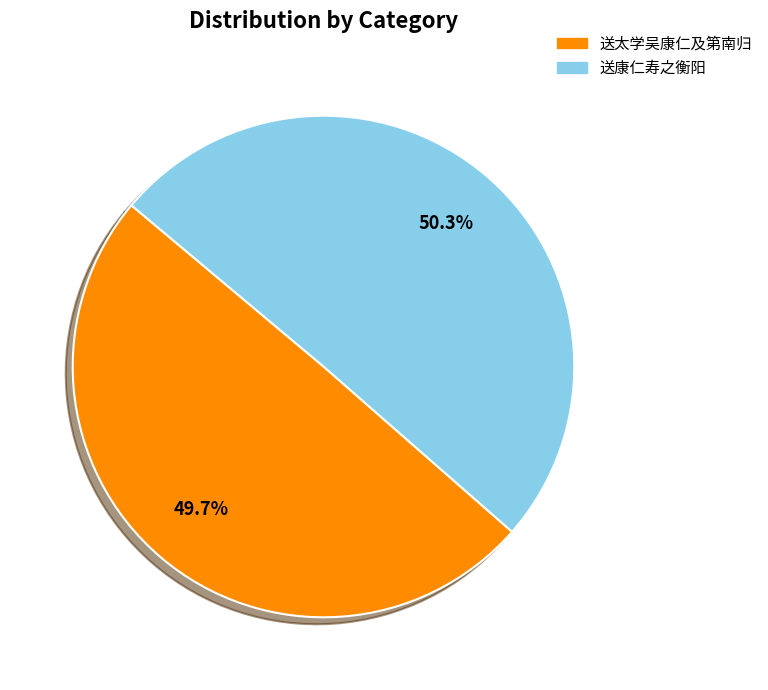

Is there any slice that represents more than half of the pie?

Yes